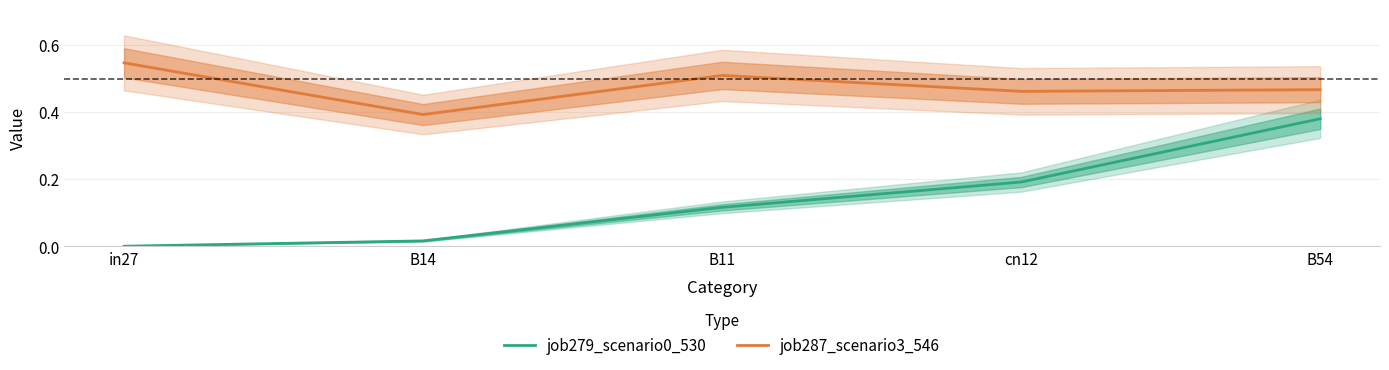

Where is job279_scenario0_530 nearest to the value 0?

in27